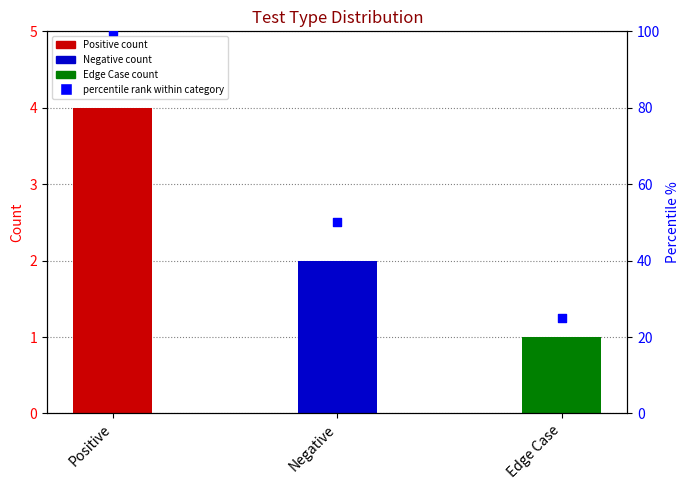

At which category is the sum across all series the highest?

Positive